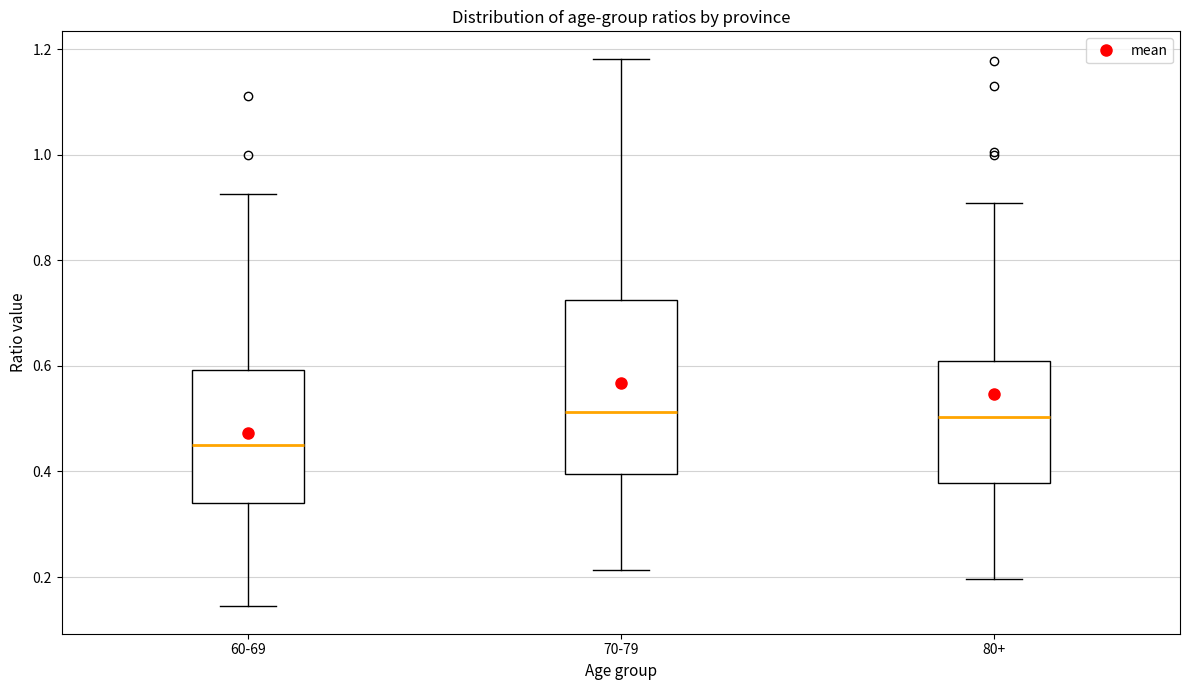

Reading left to right, transcribe this box plot: for each box, give where its median line is, the range the box spans, and where its two whiskers end, as read against the y-axis. The values are not printed on the chart, so give them approximately, as read against the axis.

60-69: median 0.44, box 0.34 to 0.60, whiskers 0.14 to 0.92
70-79: median 0.52, box 0.40 to 0.72, whiskers 0.22 to 1.18
80+: median 0.50, box 0.38 to 0.60, whiskers 0.20 to 0.90